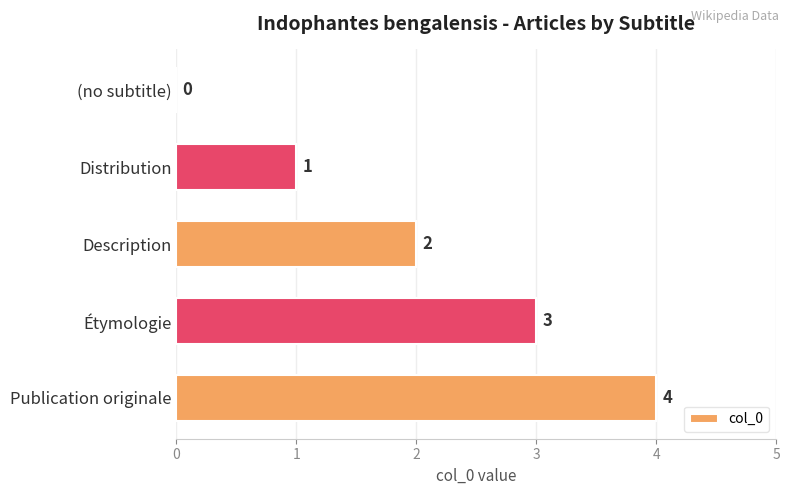

What is the sum of all values?

10